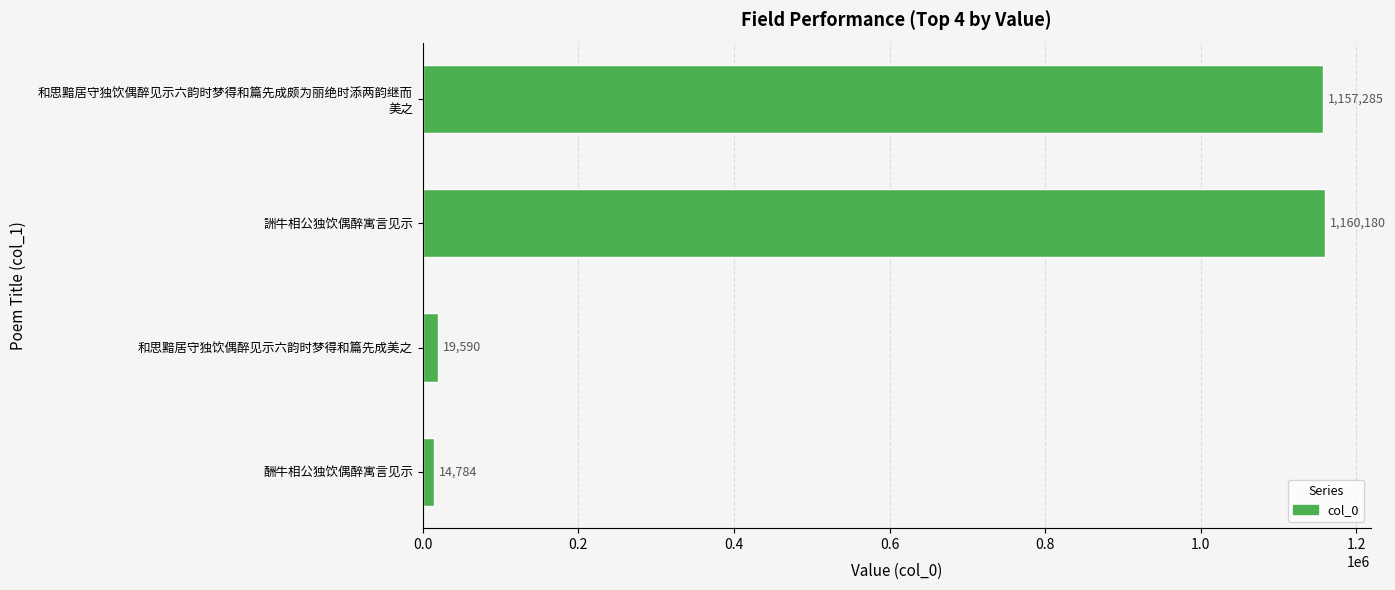

At which category does the chart reach its minimum across all series?

酬牛相公独饮偶醉寓言见示